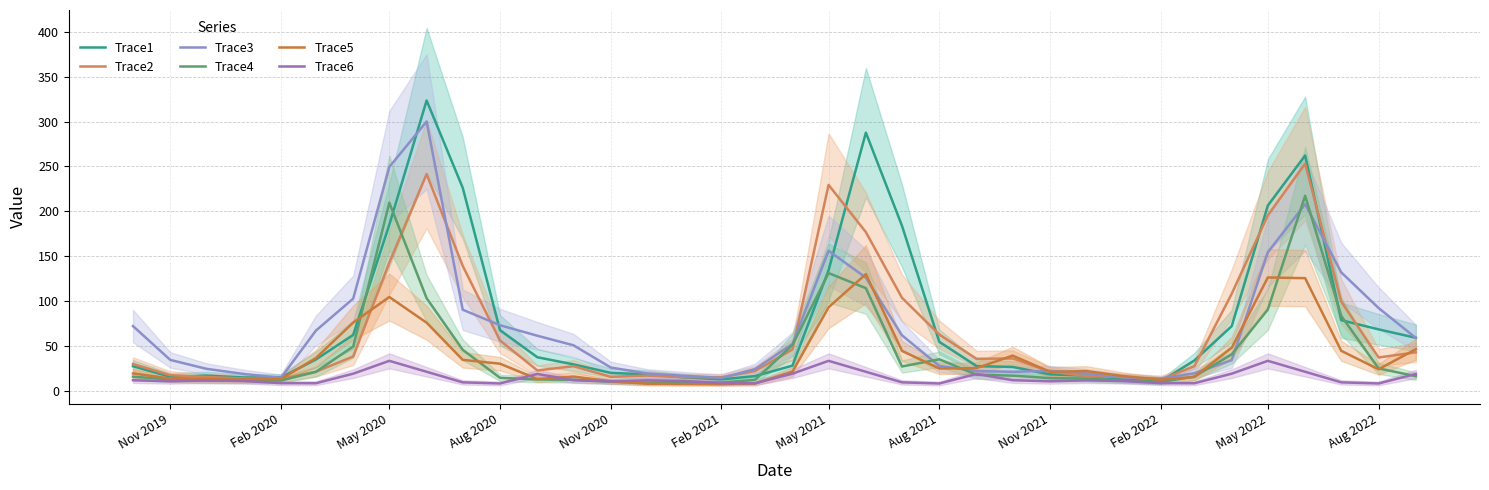

How many distinct data groups are displayed?

6